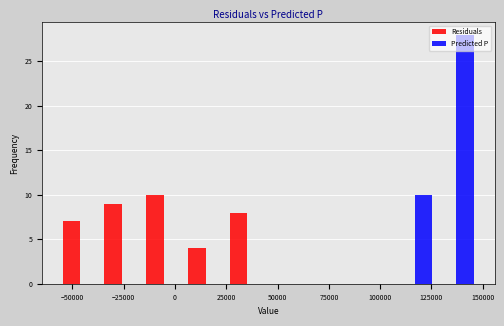

What is the height of the Predicted P bar covering 105000 to 125000 on the x-axis? Neither the bar edges nor the heights are printed on the chart, so give them approximately, as read against the axes.

10